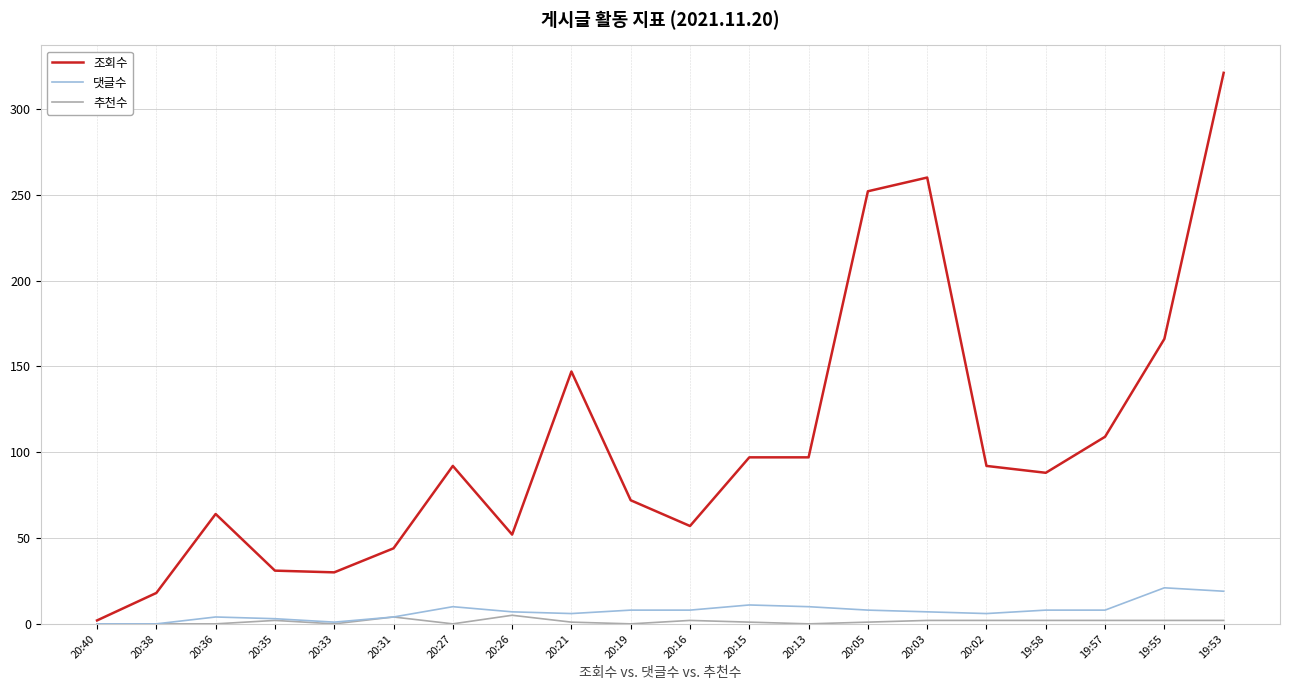

The 추천수 series shows 2 at 20:16. True or false?

True